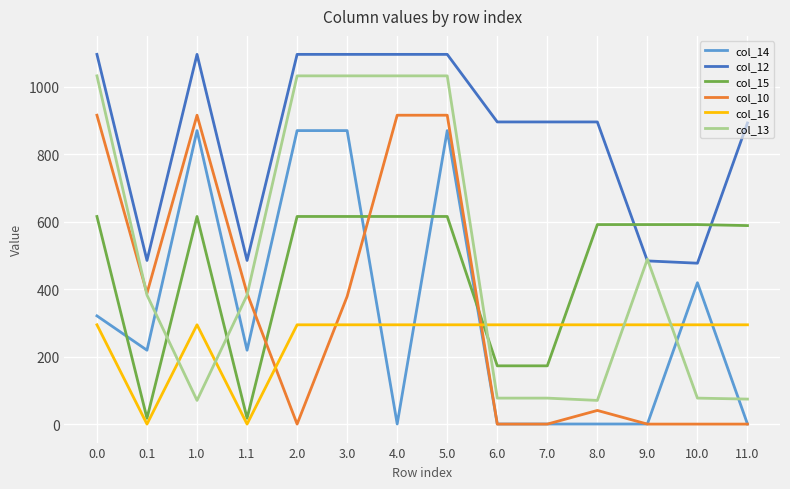

Which series has the largest range (max minus min)?

col_13